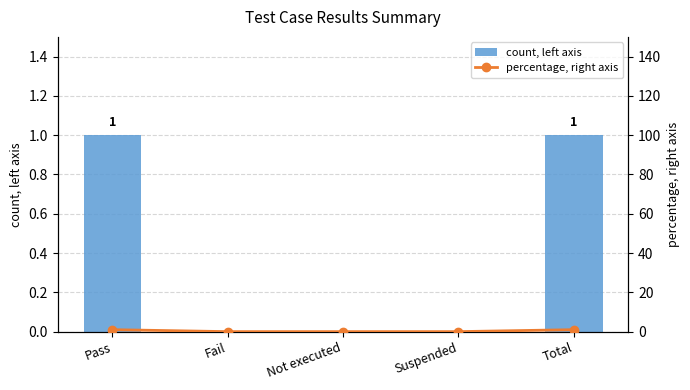

What are all the series names shown in the legend?

count, left axis, percentage, right axis